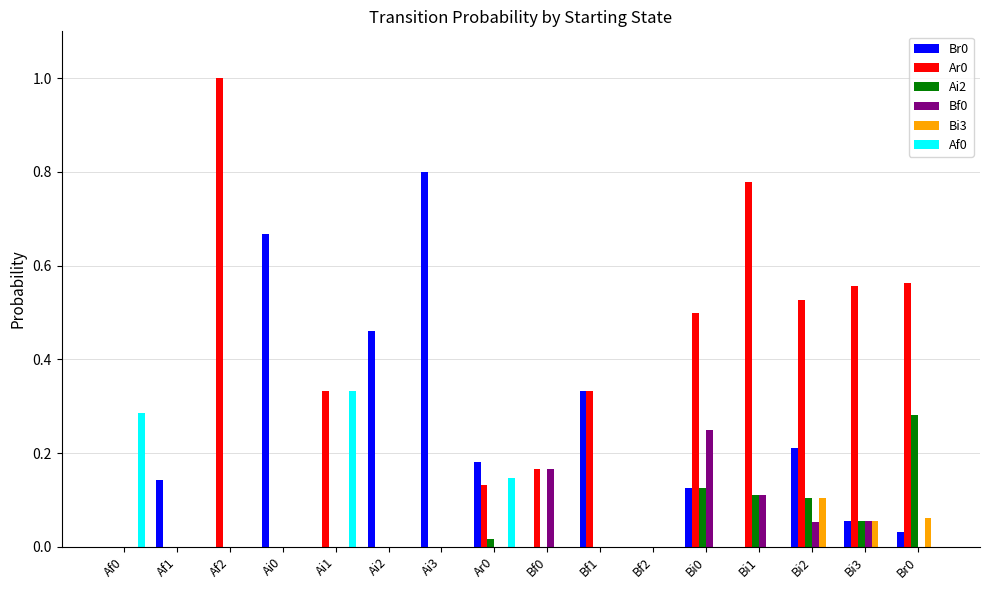

Is the value of Af0 at Bf1 greater than the value of Bf0 at Bi2?

No